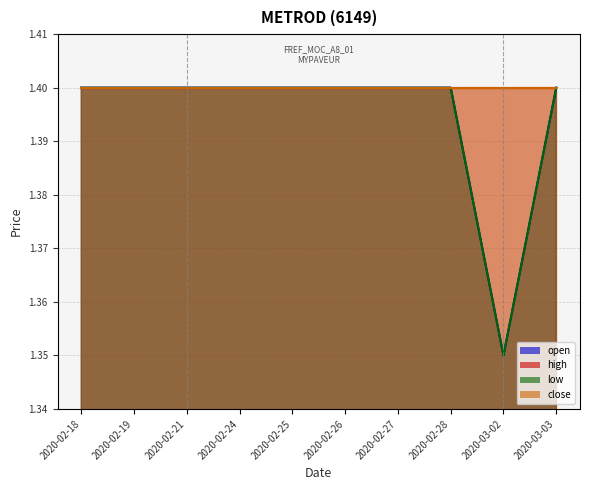

Between 2020-02-21 and 2020-02-27, which series saw the biggest shift?

open